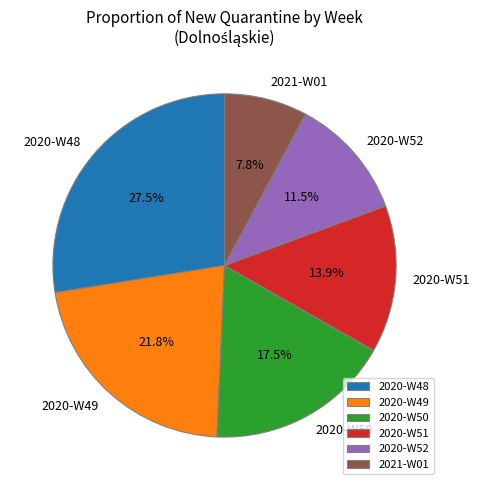

To the nearest percent, what is the difference between the largest and smallest slice percentages?

20%